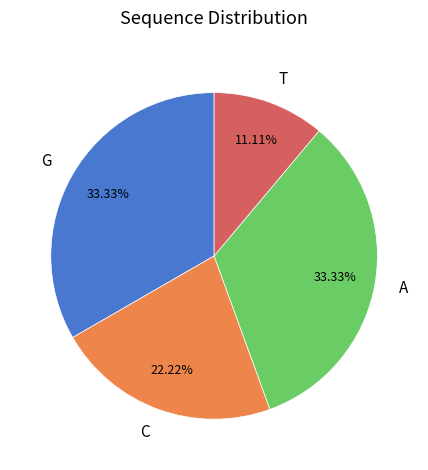

Which slice is the smallest?

T